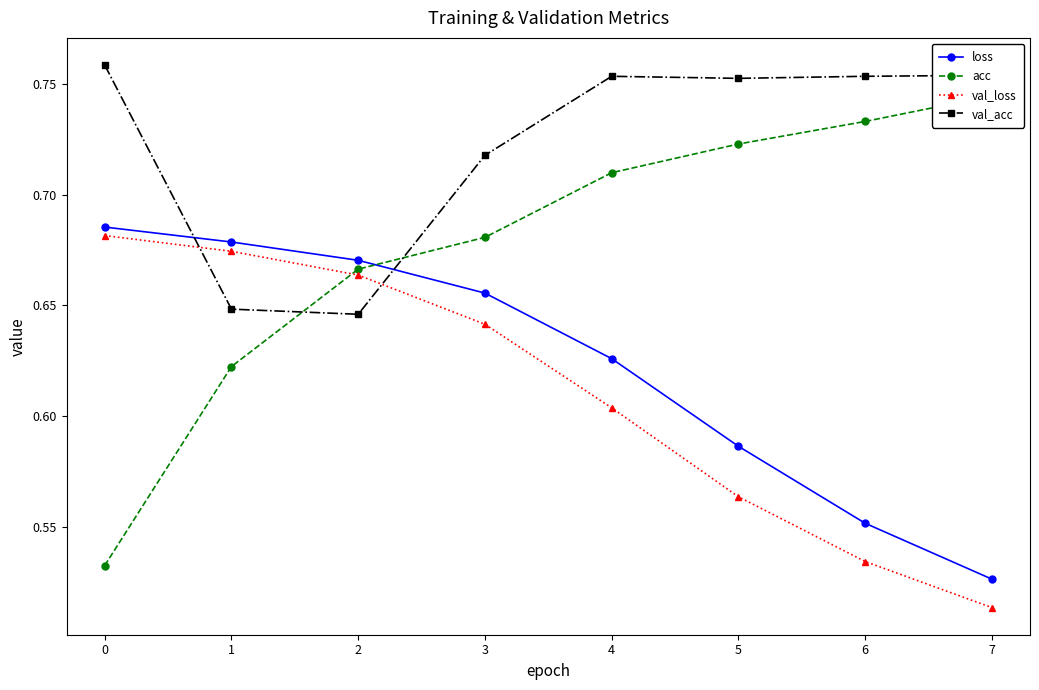

Does the chart have visible grid lines?

No